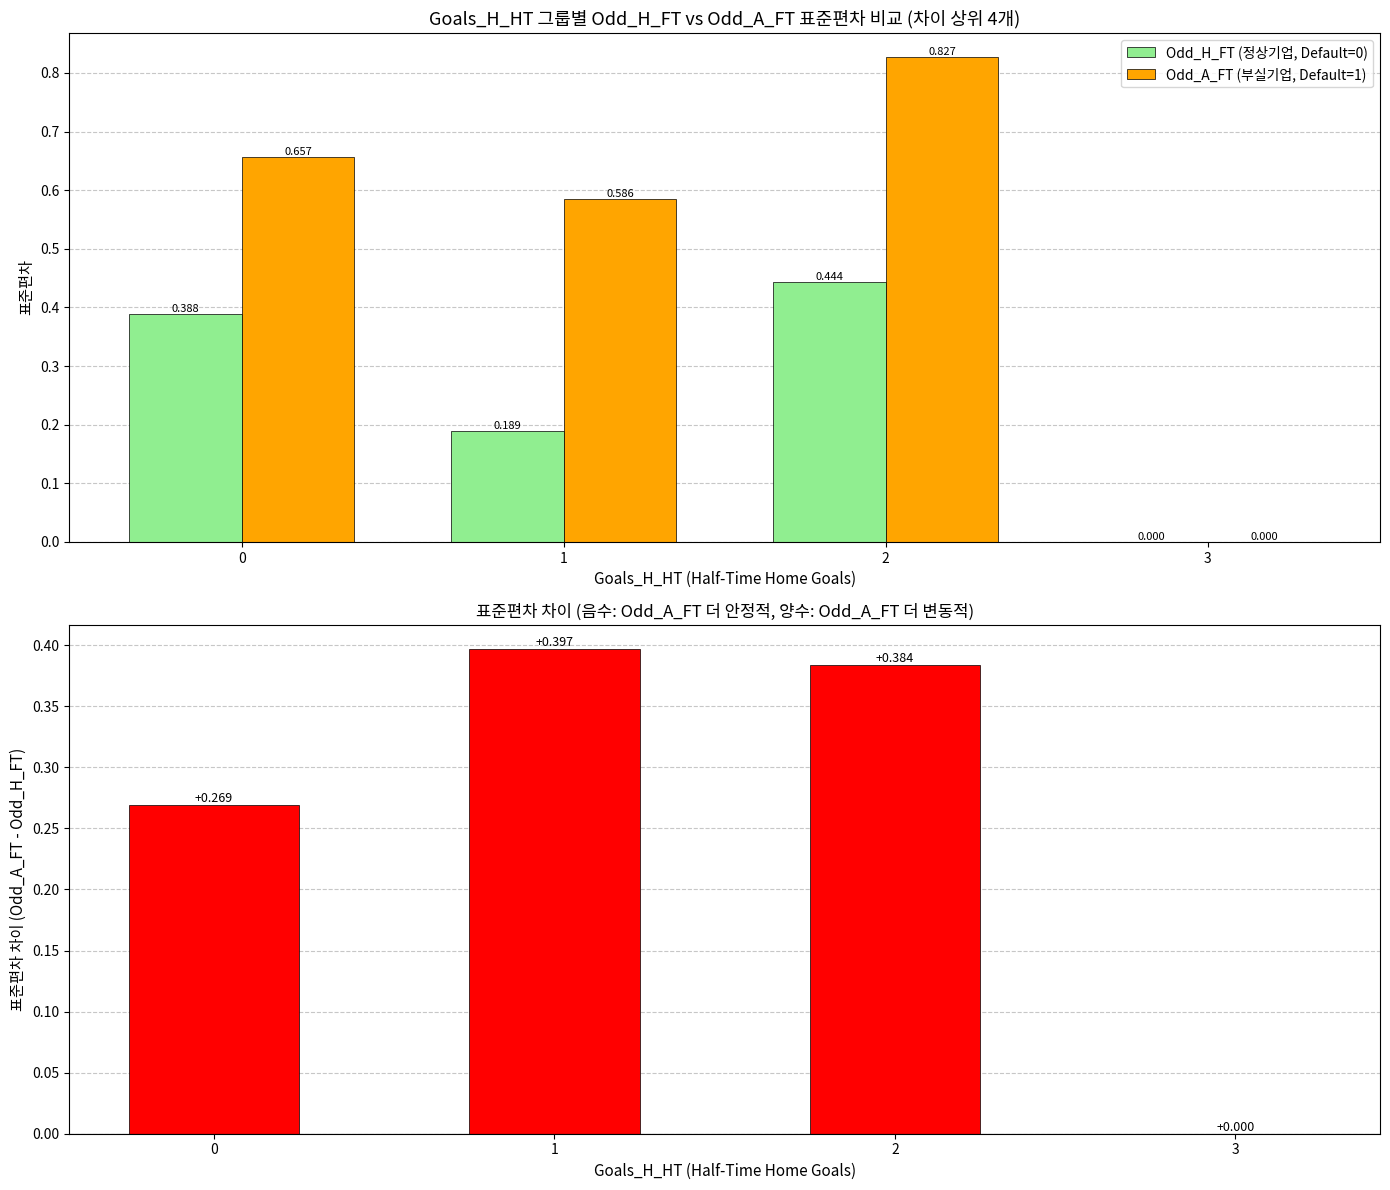

Reading left to right, list all the values displayed in this chart.

Odd_H_FT (정상기업, Default=0): 0=0.4	1=0.2	2=0.4	3=0.0
Odd_A_FT (부실기업, Default=1): 0=0.7	1=0.6	2=0.8	3=0.0
표준편차 차이: 0=0.3	1=0.4	2=0.4	3=0.0